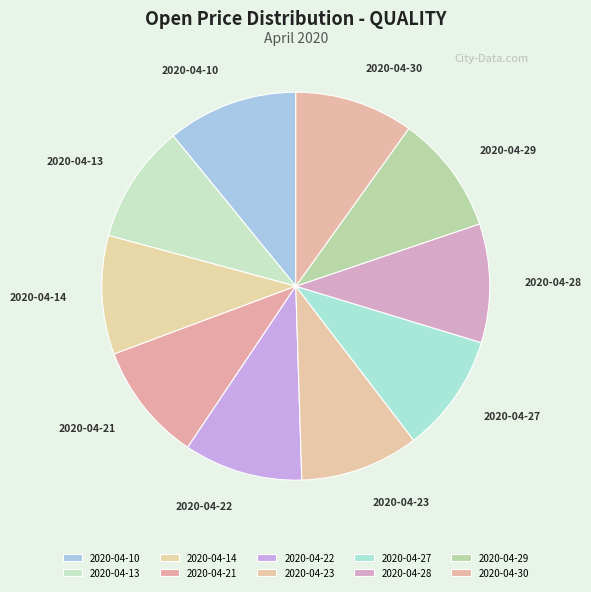

Combined, do 2020-04-29 and 2020-04-28 account for over 50%?

No